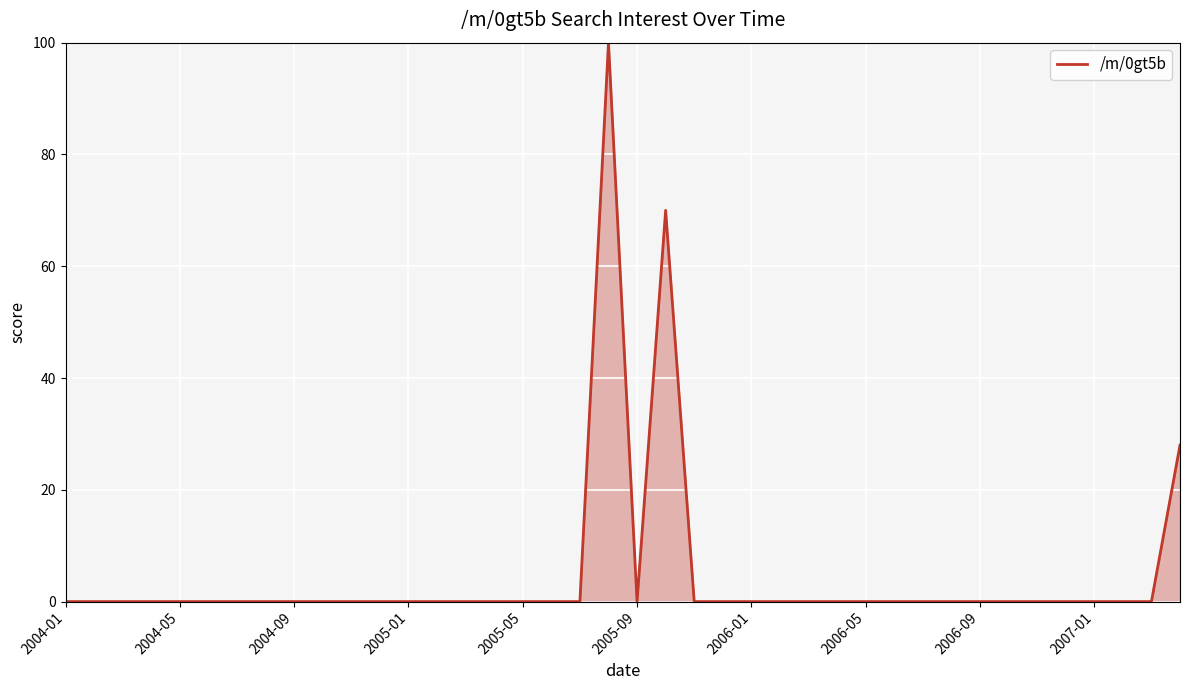

What is the maximum value shown in the chart?

100